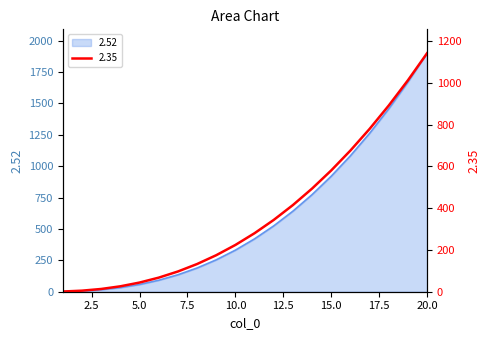

What is the minimum value for 2.35?

1.0